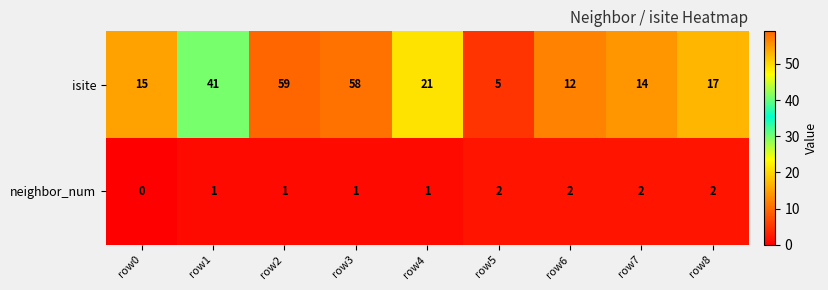

Which series has the widest spread of values?

isite